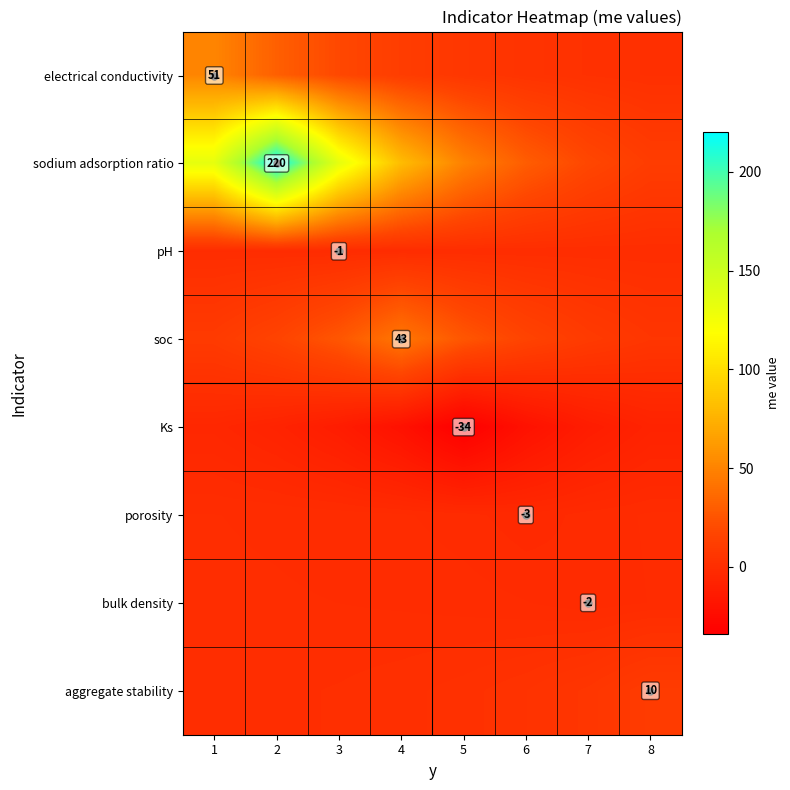

Which series has the widest spread of values?

sodium adsorption ratio